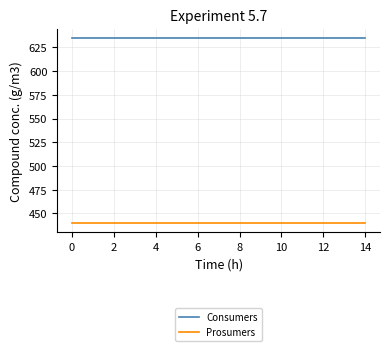

Which series has the largest total across all categories?

Consumers